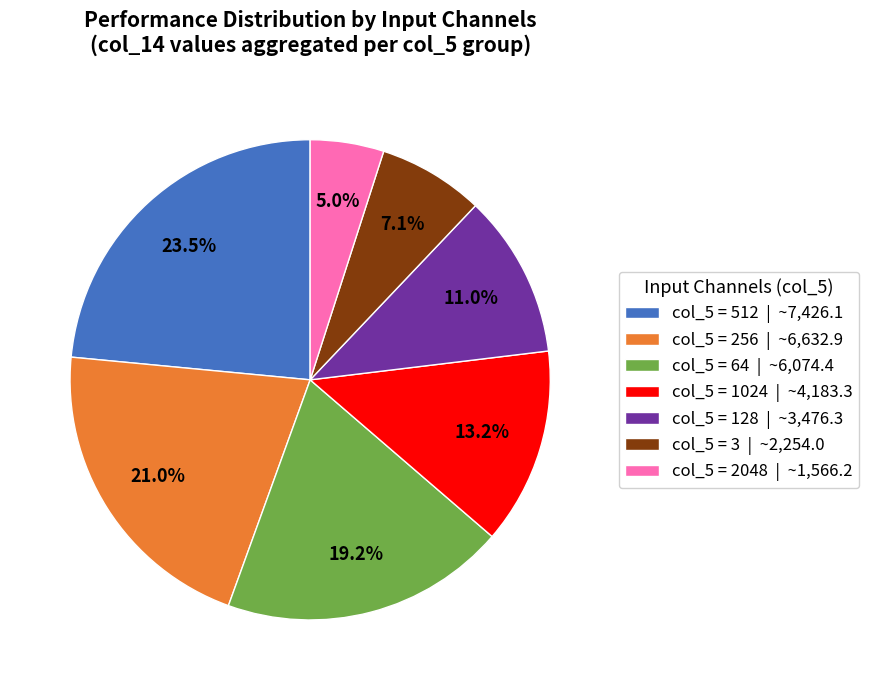

Rank the categories by value from highest to lowest.

col_5 = 512 | ~7,426.1, col_5 = 256 | ~6,632.9, col_5 = 64 | ~6,074.4, col_5 = 1024 | ~4,183.3, col_5 = 128 | ~3,476.3, col_5 = 3 | ~2,254.0, col_5 = 2048 | ~1,566.2